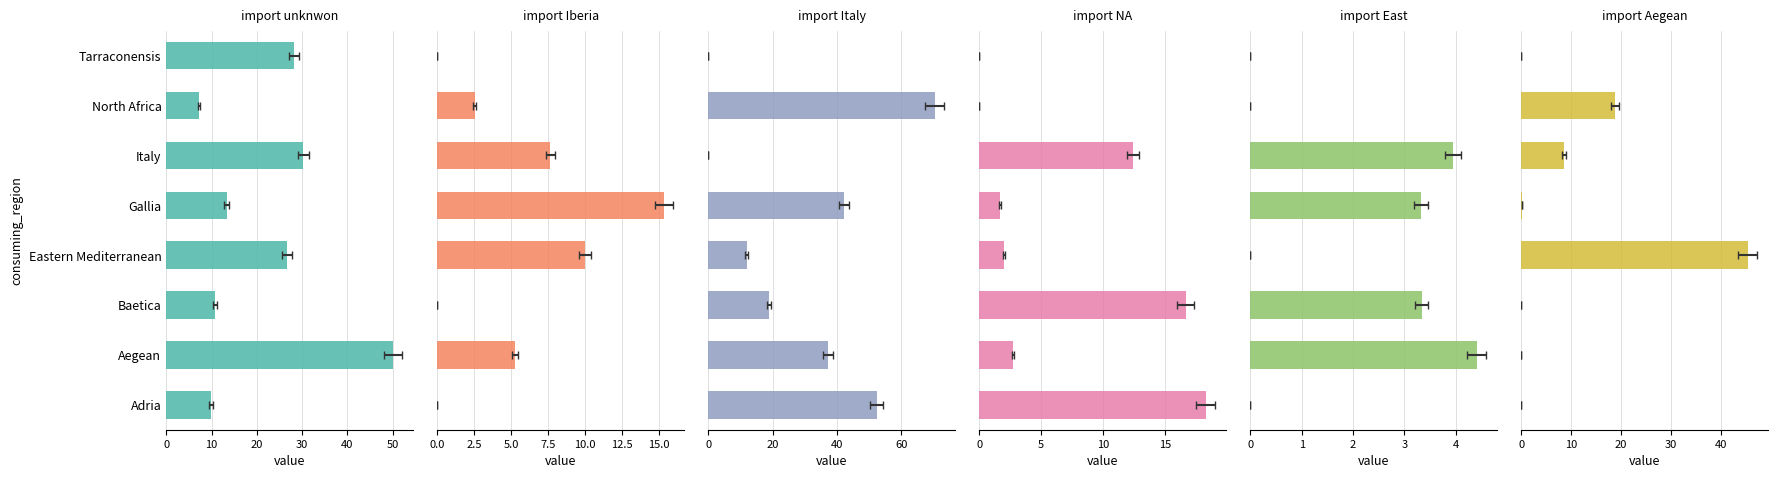

How many bars are there in each group?

6